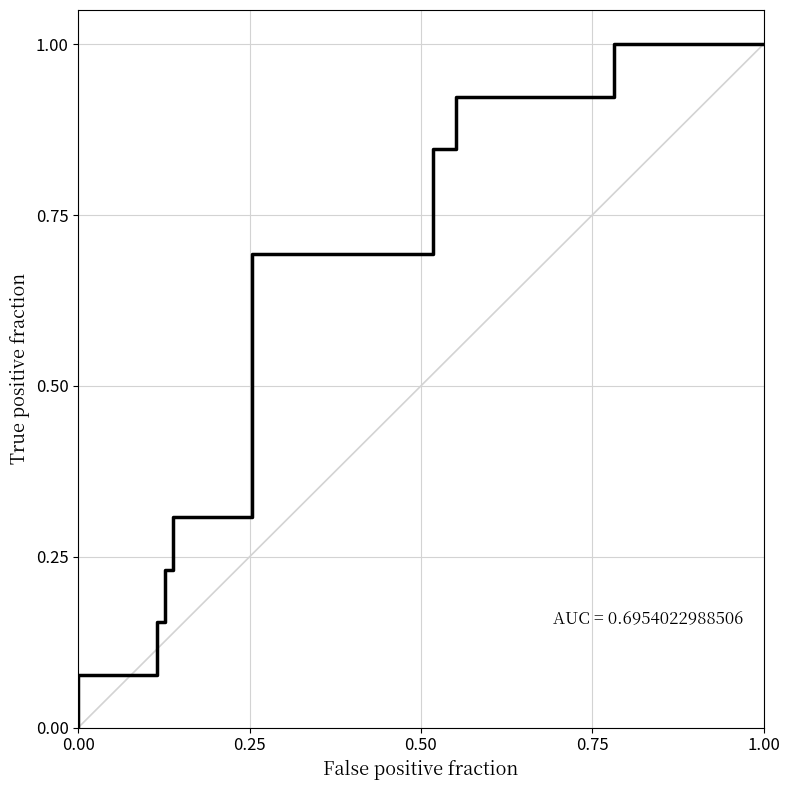

How many lines are shown in the chart?

1